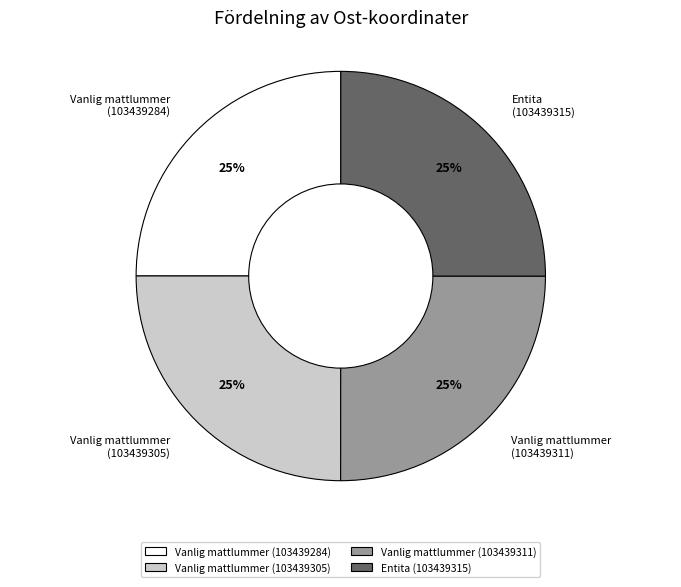

To the nearest percent, what is the average slice percentage?

25%